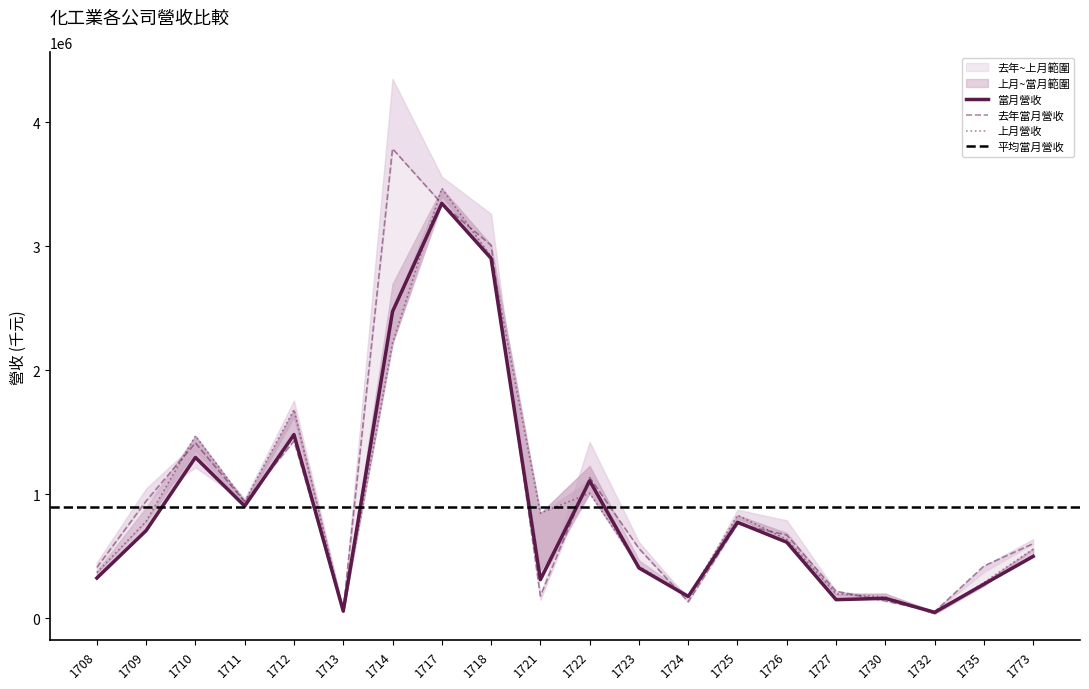

Reading left to right, what are all the values shown in this chart?

當月營收: 323073	705620	1295902	903434	1480147	55716	2472516	3345178	2901647	309740	1107671	404258	174041	772298	611662	148602	159098	46272	273366	497682
上月營收: 367643	780469	1469682	941263	1681254	56177	2218220	3465535	2914858	846104	1007255	419290	174822	829266	635198	196018	169693	35745	286731	556516
去年當月營收: 408024	944681	1412486	937840	1429134	71105	3786216	3341762	3006958	179028	1133985	561067	131164	759575	669297	216019	138177	49985	420013	600467